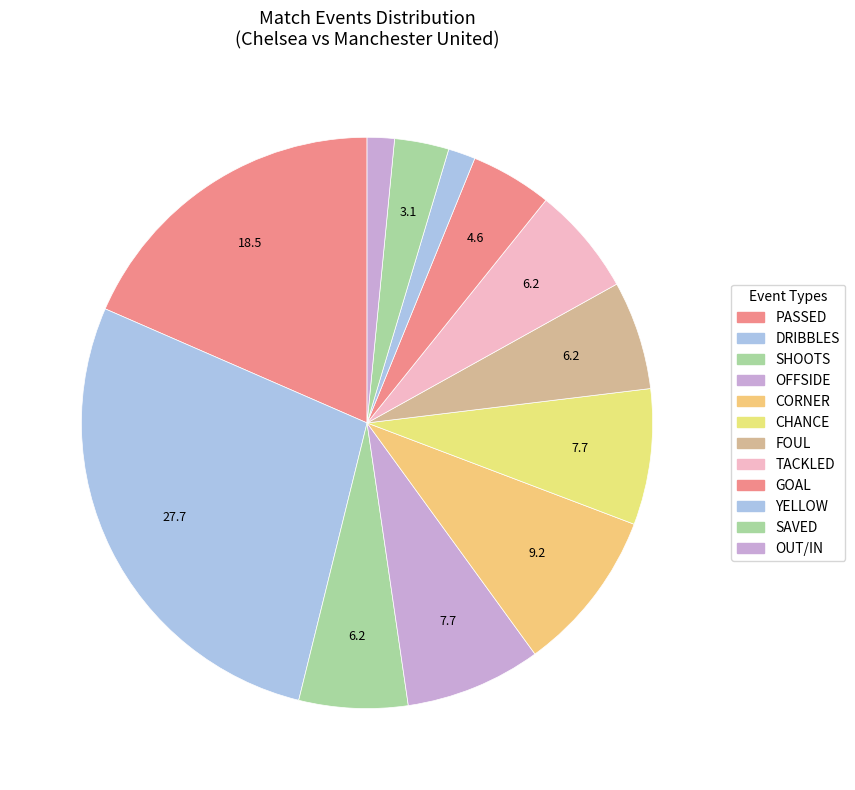

How many segments does this pie chart have?

12